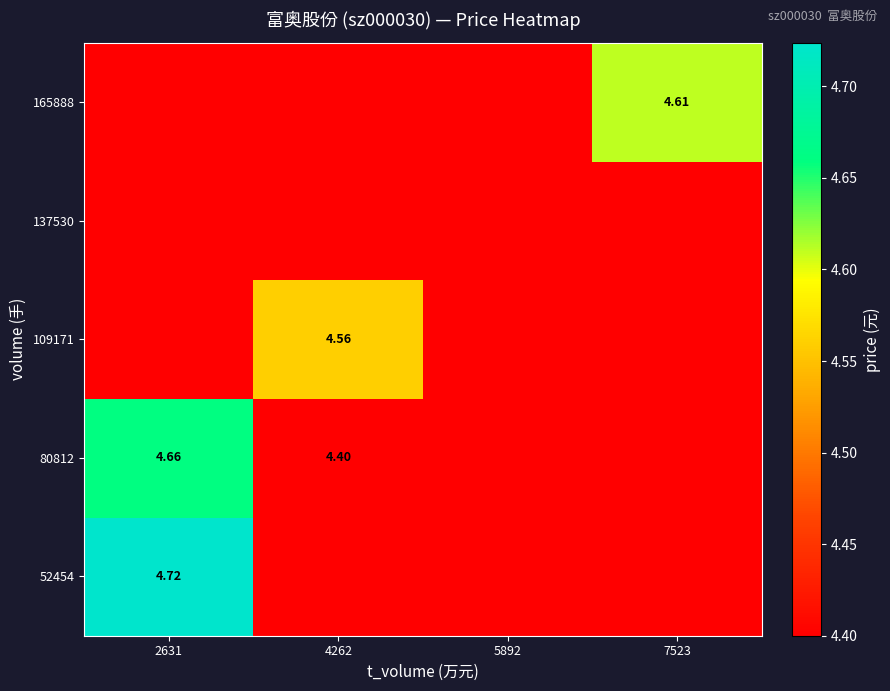

How many data points does each series have?

4